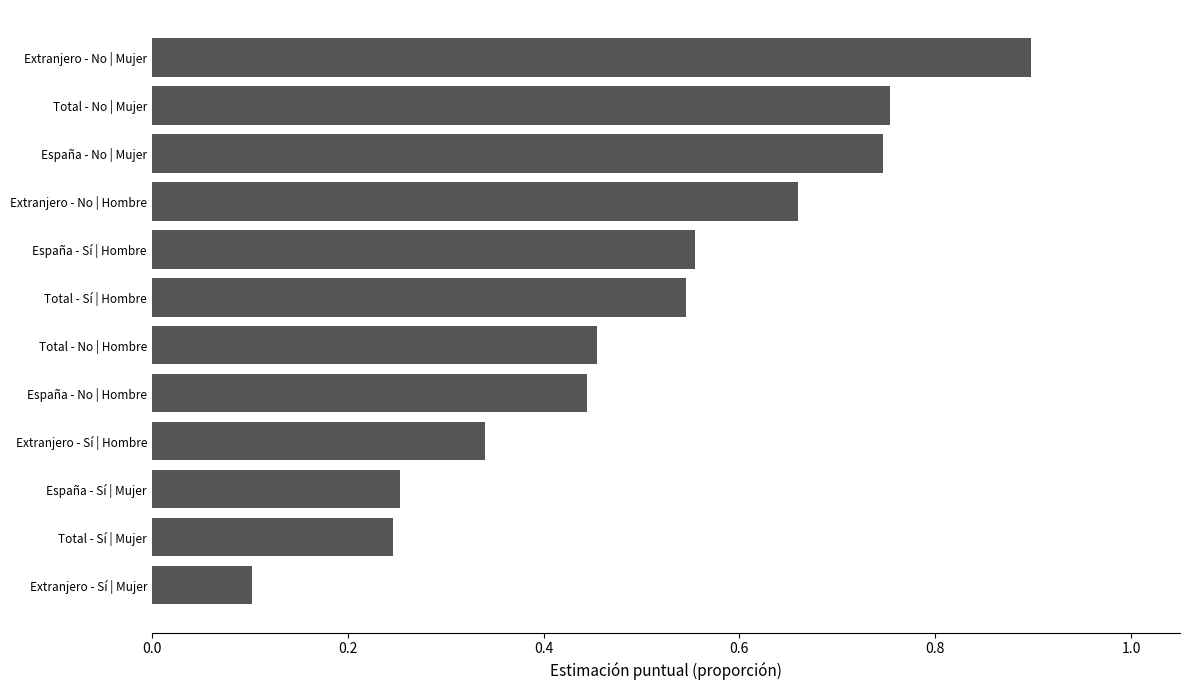

What is the change in value from España - Sí | Mujer to Extranjero - No | Hombre?

+0.4